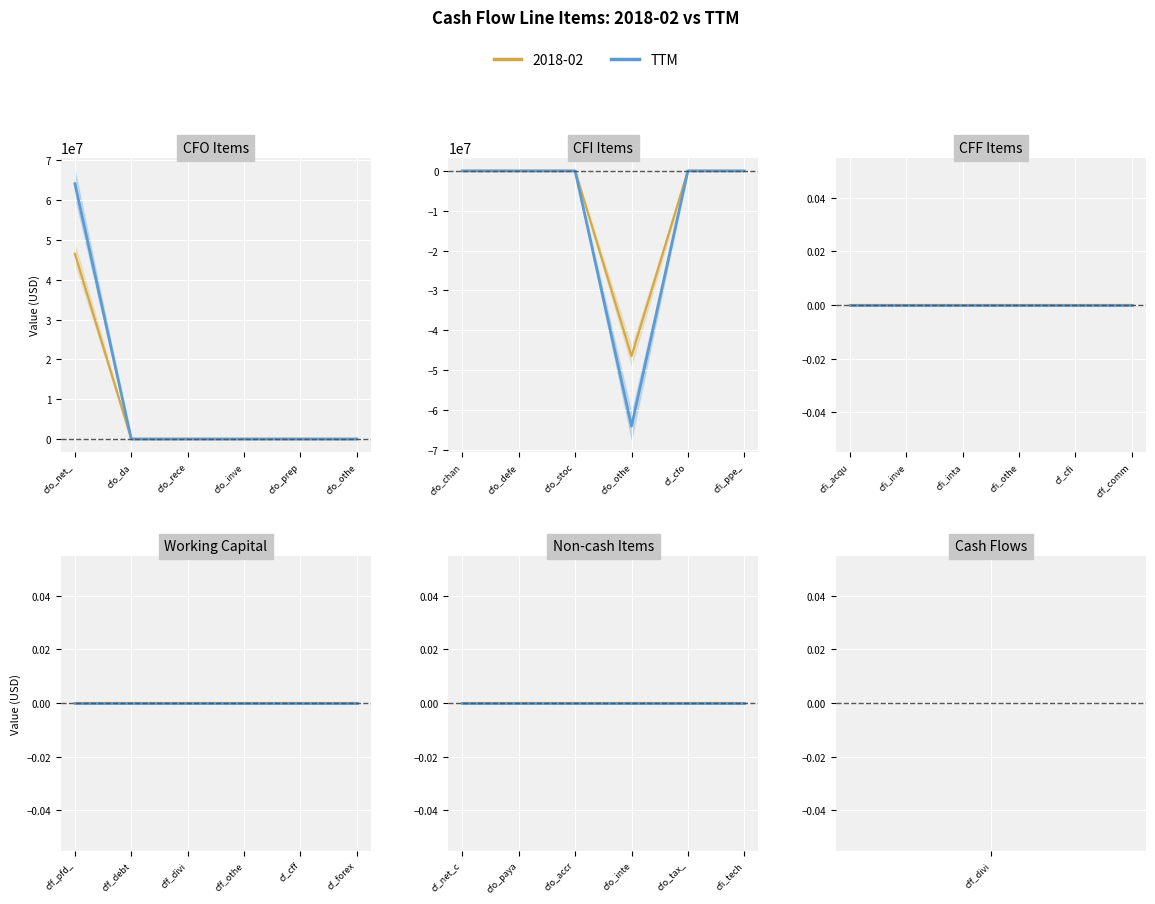

At which category is the sum across all series the highest?

cfo_net_income